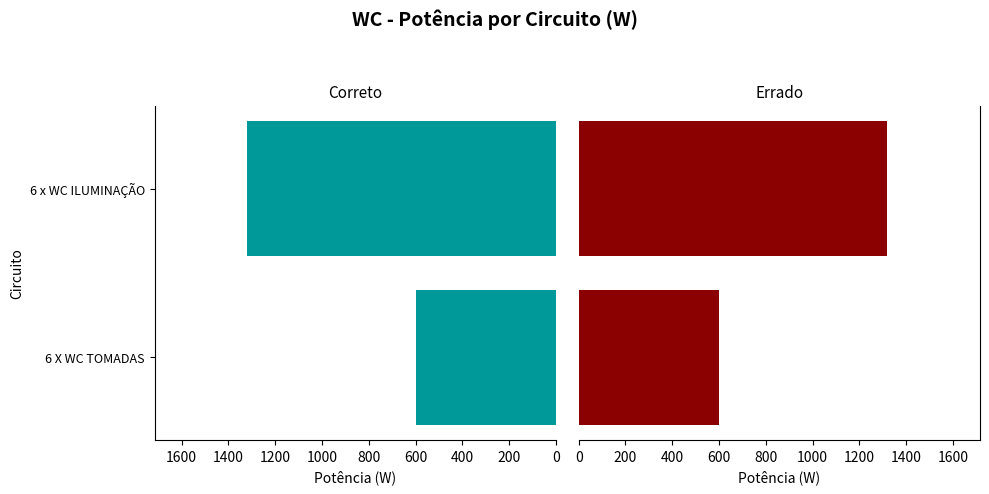

What is the value of the Correto bar at the 2nd from the left?

1320